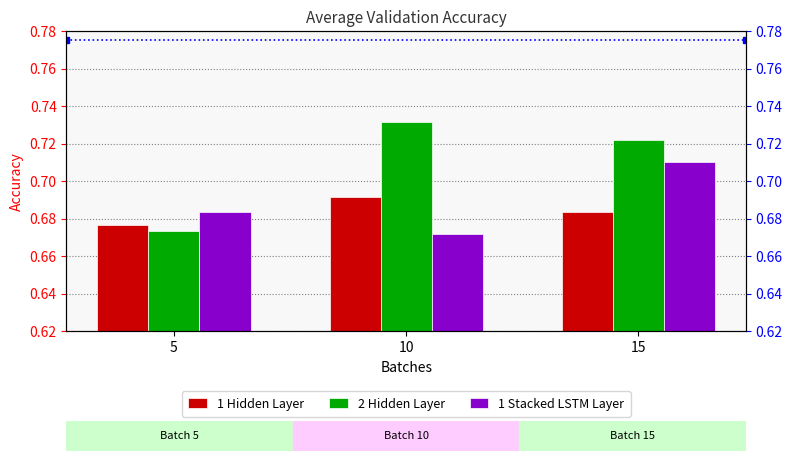

What is the minimum value for 1 Stacked LSTM Layer?

0.7